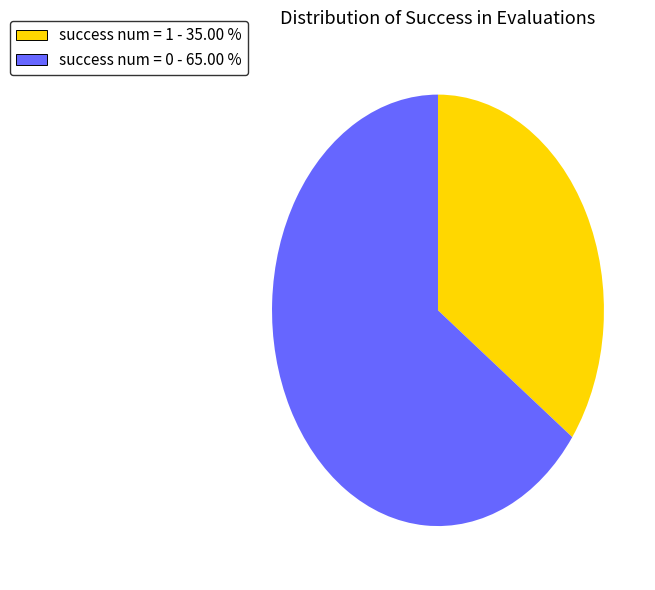

Between success num = 1 - 35.00 % and success num = 0 - 65.00 %, which is larger?

success num = 0 - 65.00 %